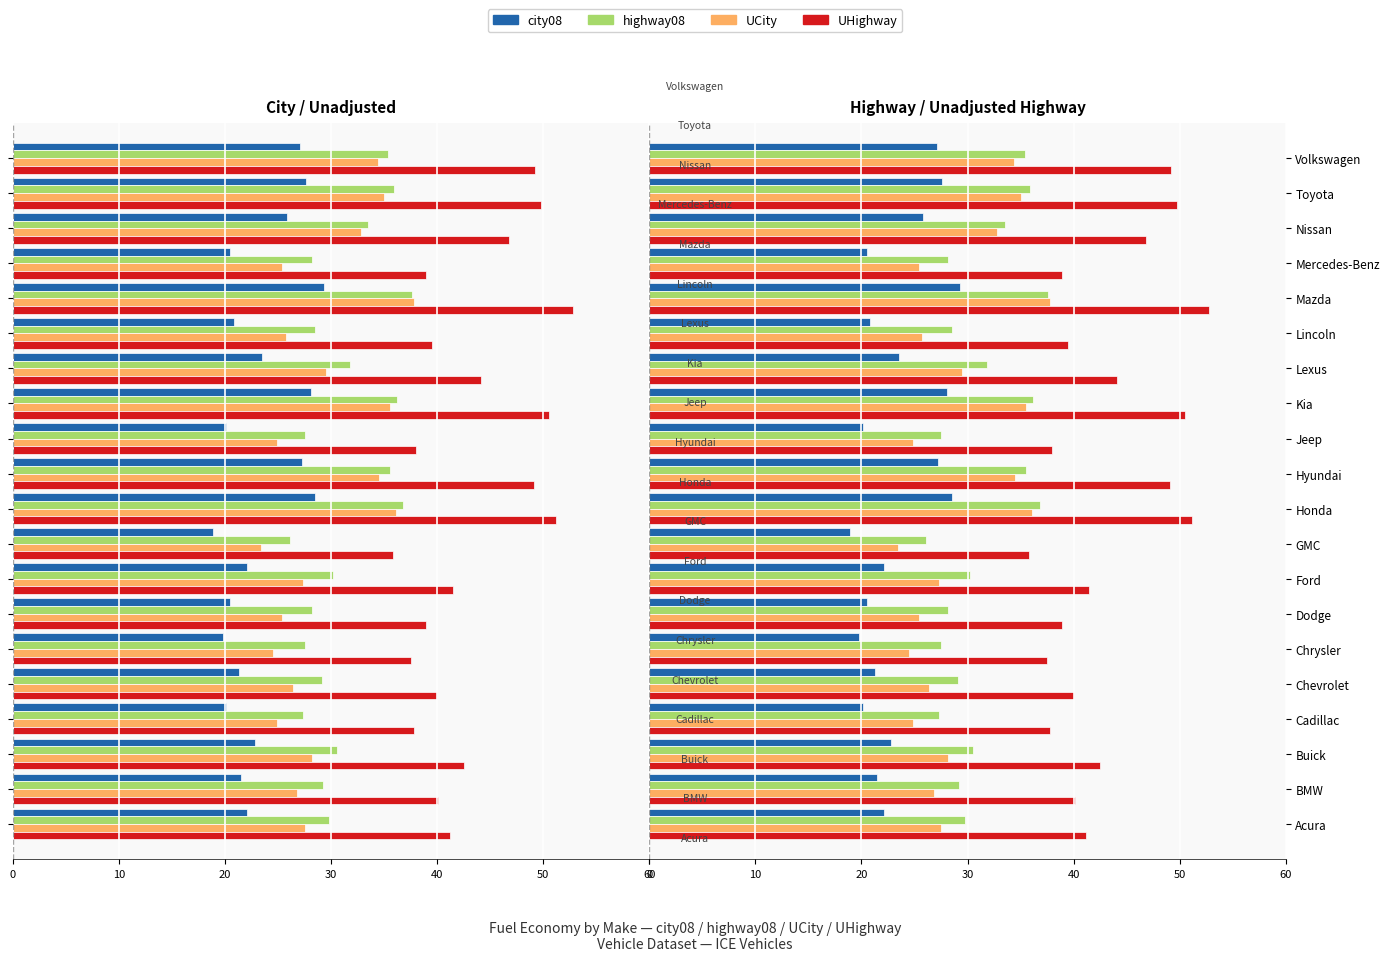

The highway08 series shows 31.8 at Lexus. True or false?

True